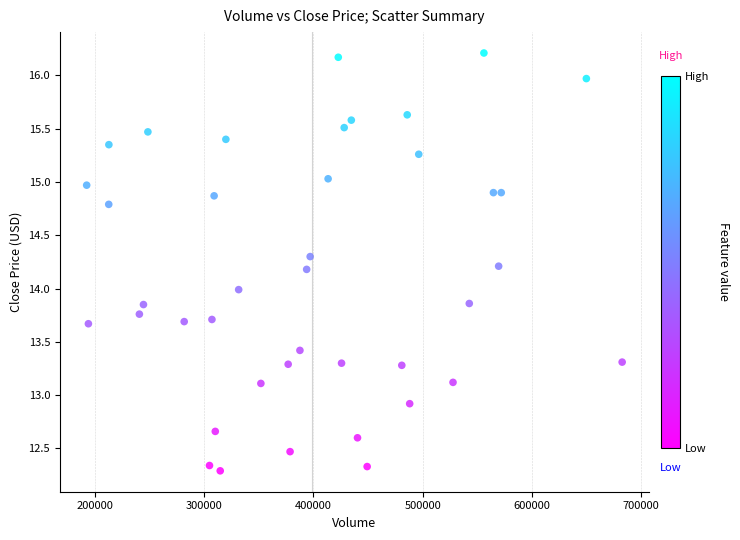

What is the range of Y values (max minus min)?

3.9